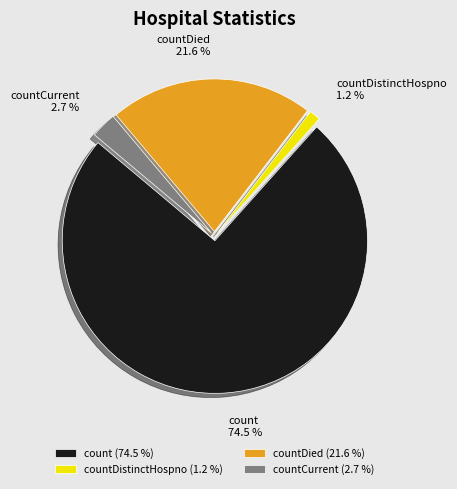

Does countDied represent more than half of the total?

No